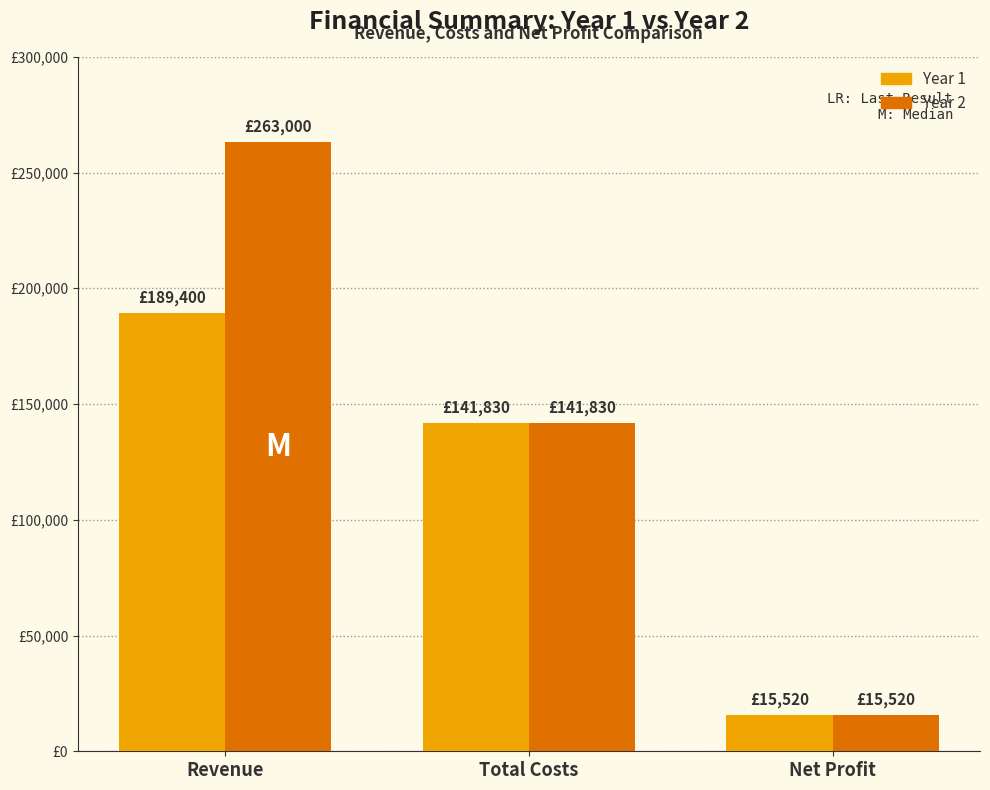

Between Total Costs and Revenue, which is larger?

Revenue